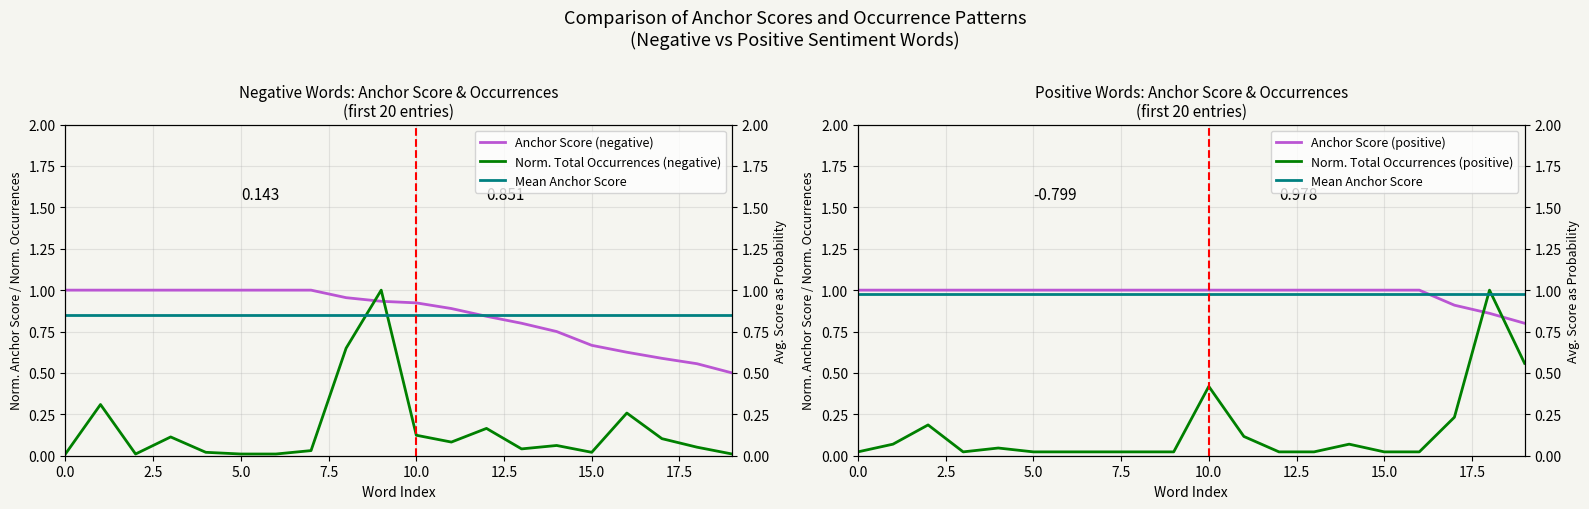

Is it true that Mean Anchor Score equals 1.0 at 18?

True